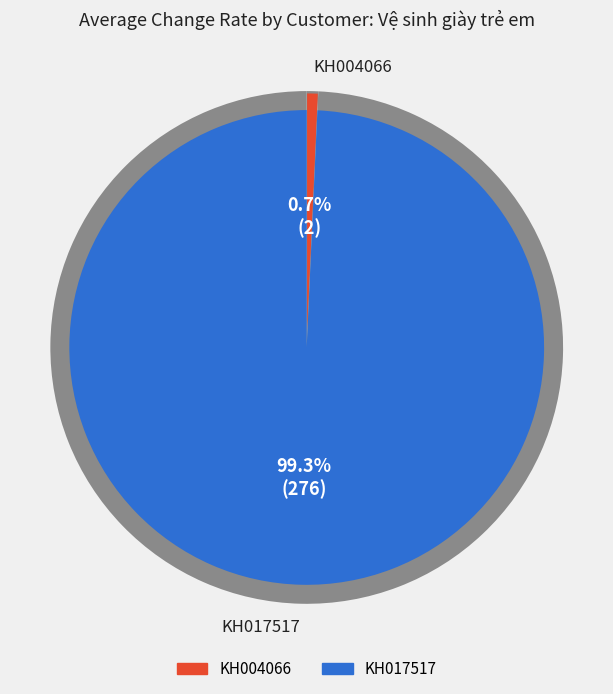

Is the sum of KH004066 and KH017517 greater than half?

Yes